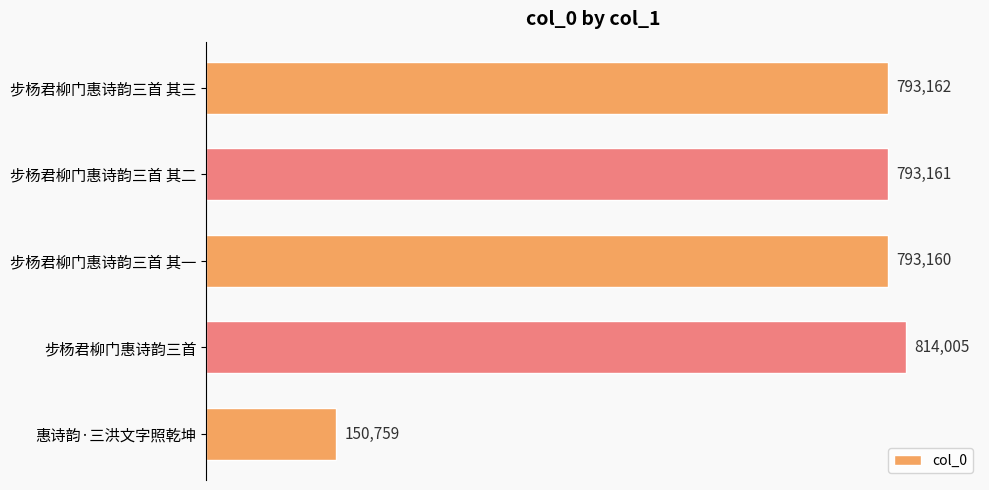

Reading top to bottom, extract all data points from this chart.

步杨君柳门惠诗韵三首 其三=793162	步杨君柳门惠诗韵三首 其二=793161	步杨君柳门惠诗韵三首 其一=793160	步杨君柳门惠诗韵三首=814005	惠诗韵·三洪文字照乾坤=150759